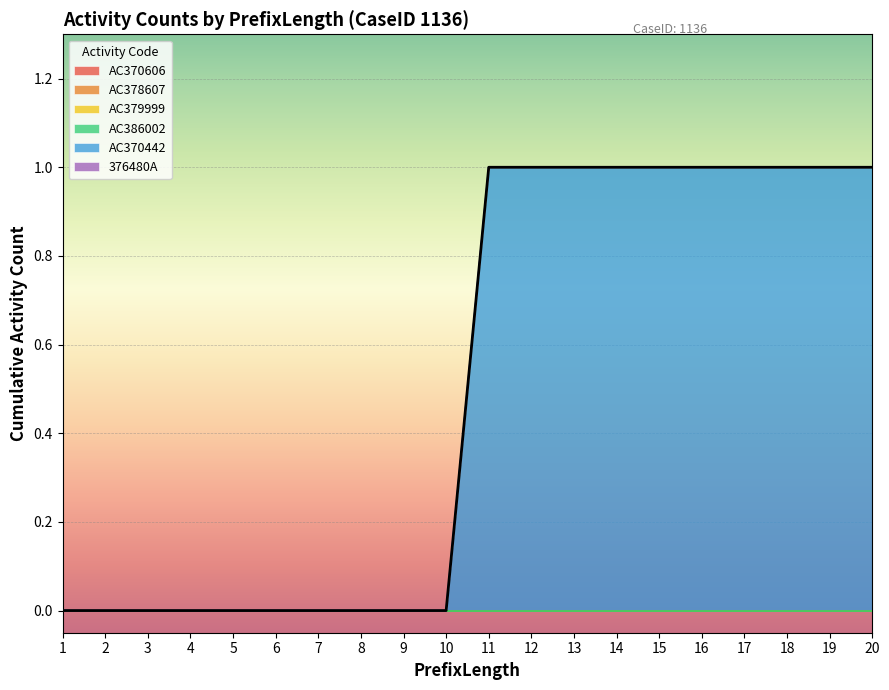

Reading left to right, list all the values displayed in this chart.

AC370606: 1=0	2=0	3=0	4=0	5=0	6=0	7=0	8=0	9=0	10=0	11=0	12=0	13=0	14=0	15=0	16=0	17=0	18=0	19=0	20=0
AC378607: 1=0	2=0	3=0	4=0	5=0	6=0	7=0	8=0	9=0	10=0	11=0	12=0	13=0	14=0	15=0	16=0	17=0	18=0	19=0	20=0
AC379999: 1=0	2=0	3=0	4=0	5=0	6=0	7=0	8=0	9=0	10=0	11=0	12=0	13=0	14=0	15=0	16=0	17=0	18=0	19=0	20=0
AC386002: 1=0	2=0	3=0	4=0	5=0	6=0	7=0	8=0	9=0	10=0	11=0	12=0	13=0	14=0	15=0	16=0	17=0	18=0	19=0	20=0
AC370442: 1=0	2=0	3=0	4=0	5=0	6=0	7=0	8=0	9=0	10=0	11=1	12=1	13=1	14=1	15=1	16=1	17=1	18=1	19=1	20=1
376480A: 1=0	2=0	3=0	4=0	5=0	6=0	7=0	8=0	9=0	10=0	11=0	12=0	13=0	14=0	15=0	16=0	17=0	18=0	19=0	20=0